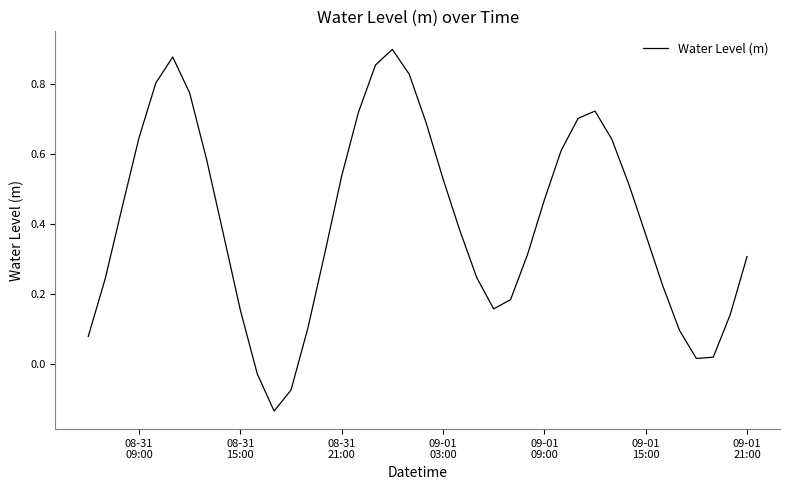

What is the difference between the maximum and minimum values?

1.0